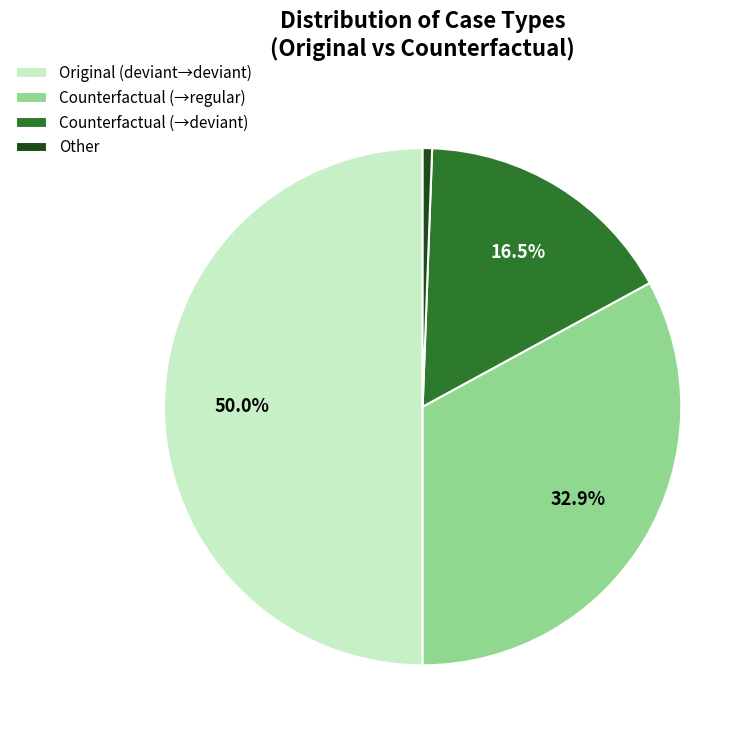

Between Other and Counterfactual (→regular), which is larger?

Counterfactual (→regular)